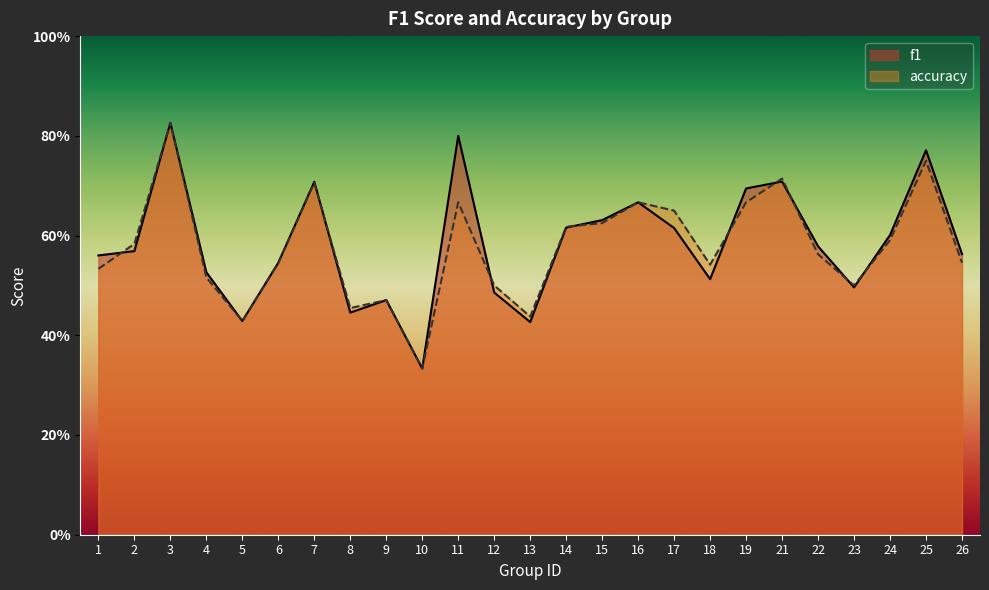

Which category has the lowest value across all series?

10